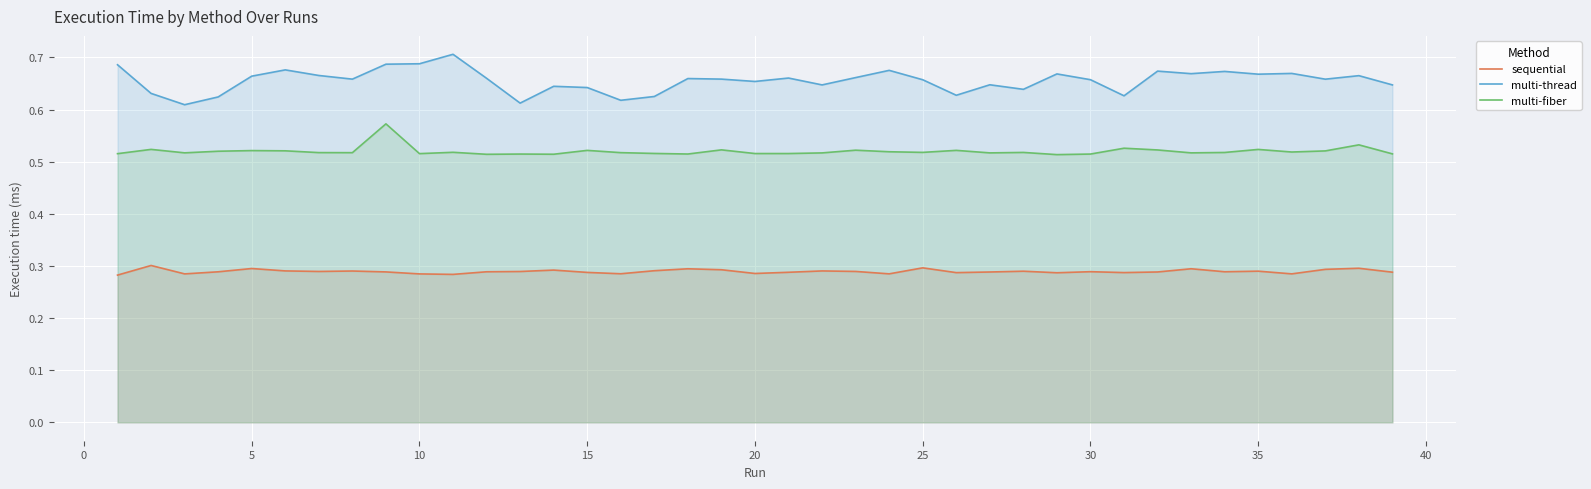

True or false: sequential and multi-thread intersect in this chart.

False